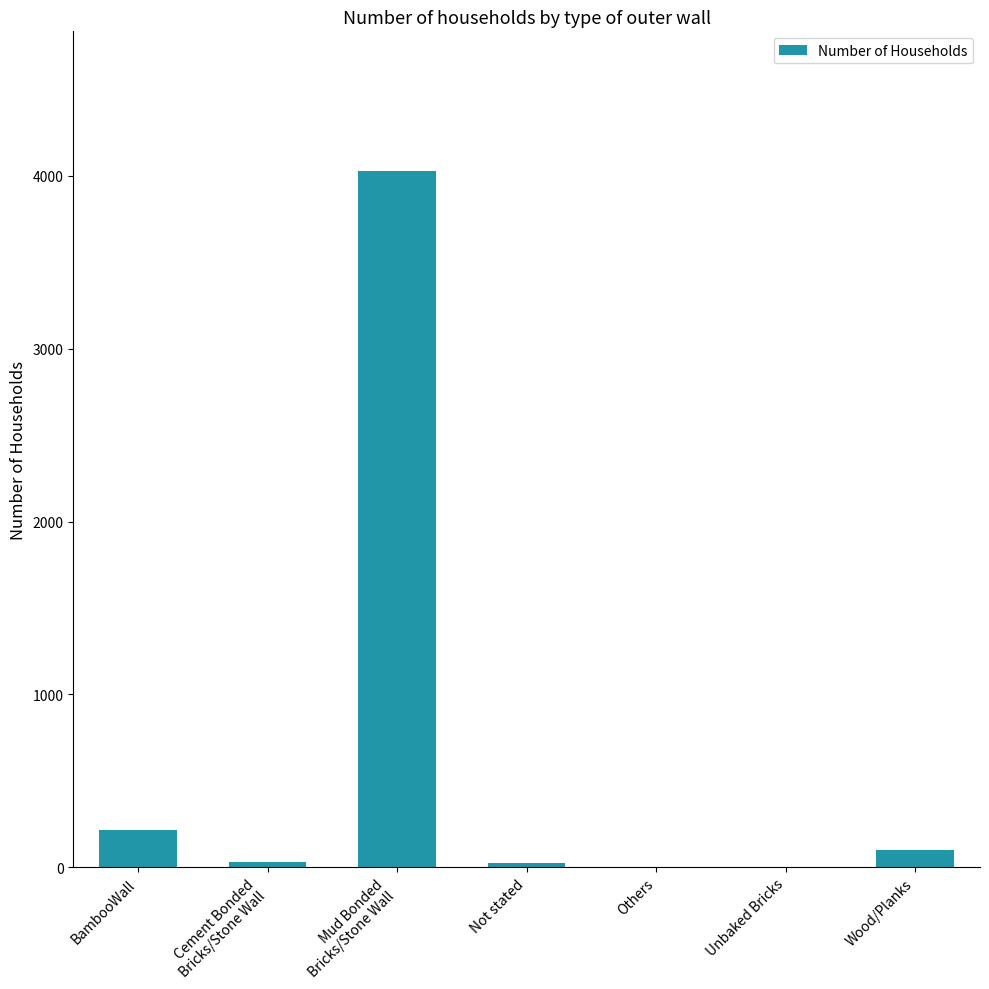

The chart shows a value of 100 at Wood/Planks. True or false?

True